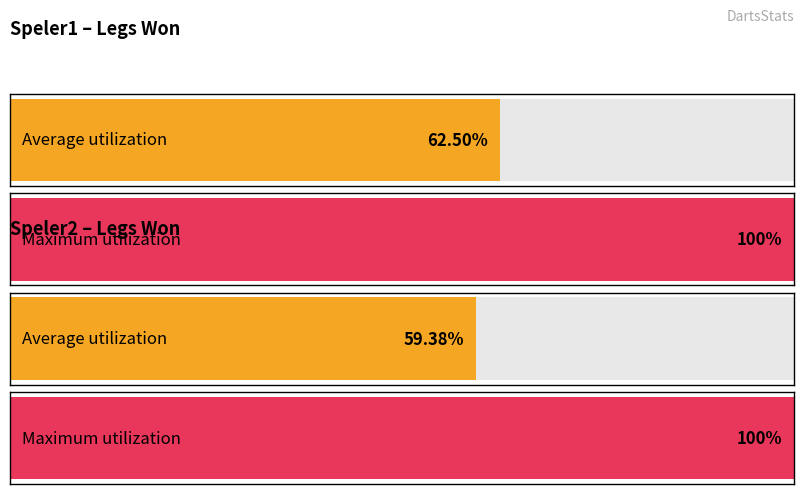

How many bars are there in each group?

2